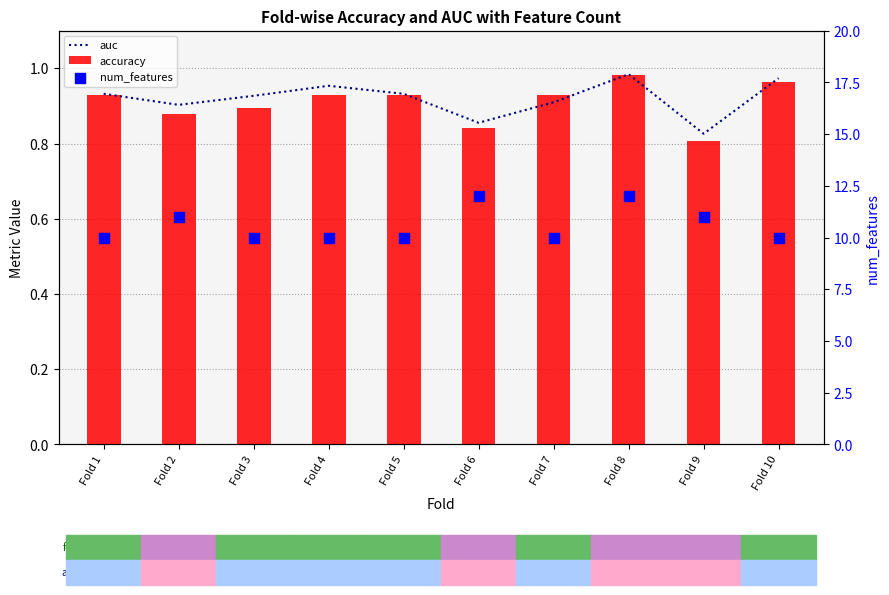

What are all the series names shown in the legend?

auc, accuracy, num_features